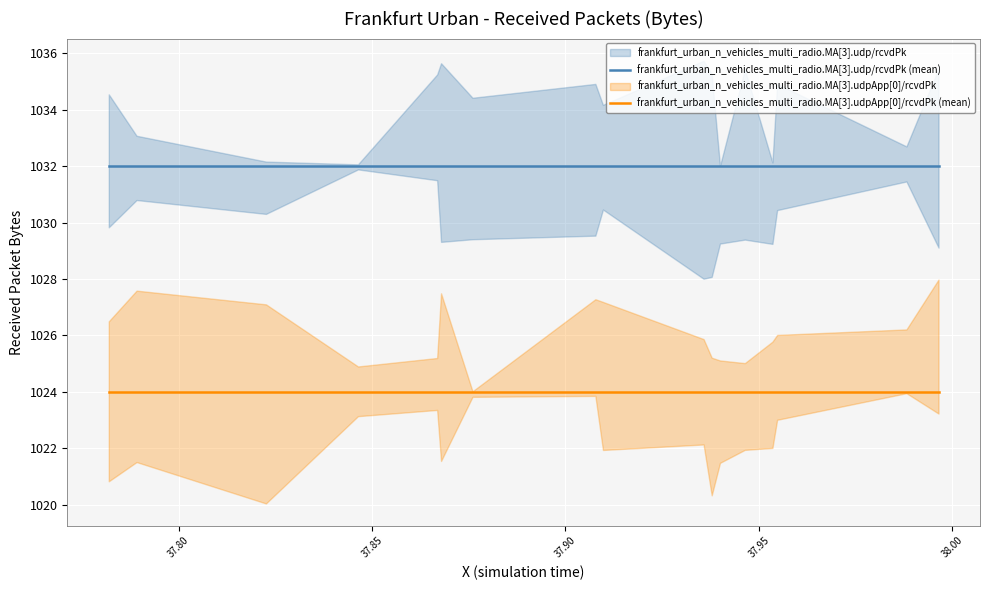

The frankfurt_urban_n_vehicles_multi_radio.MA[3].udp/rcvdPk (mean) series shows 1362 at 14. True or false?

False